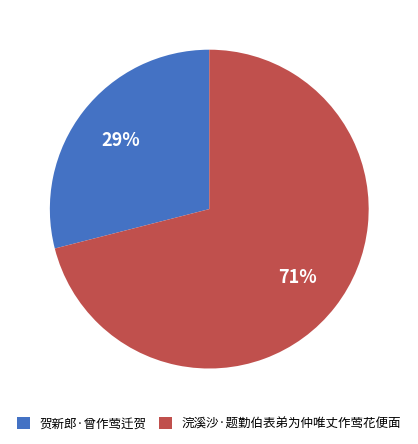

To the nearest percent, what is the difference between the 贺新郎·曾作莺迁贺 and 浣溪沙·题勤伯表弟为仲唯丈作莺花便面 slice percentages?

42%